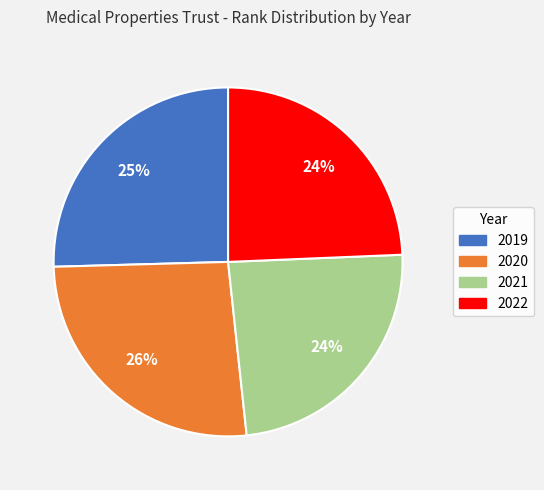

How many segments does this pie chart have?

4